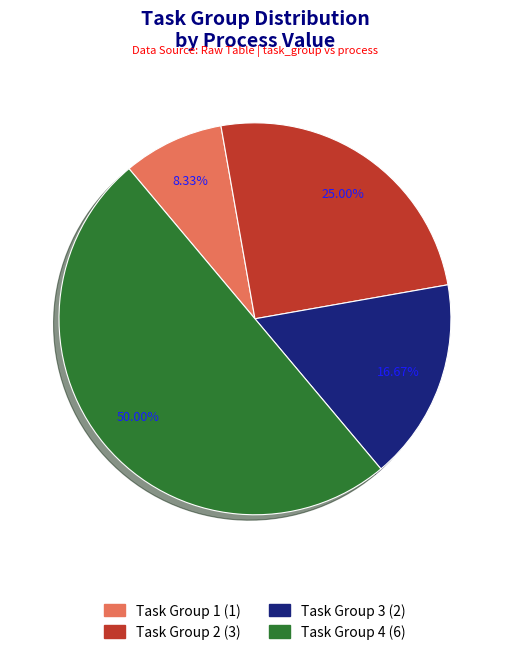

To the nearest percent, what percentage of the pie is Task Group 1?

8%